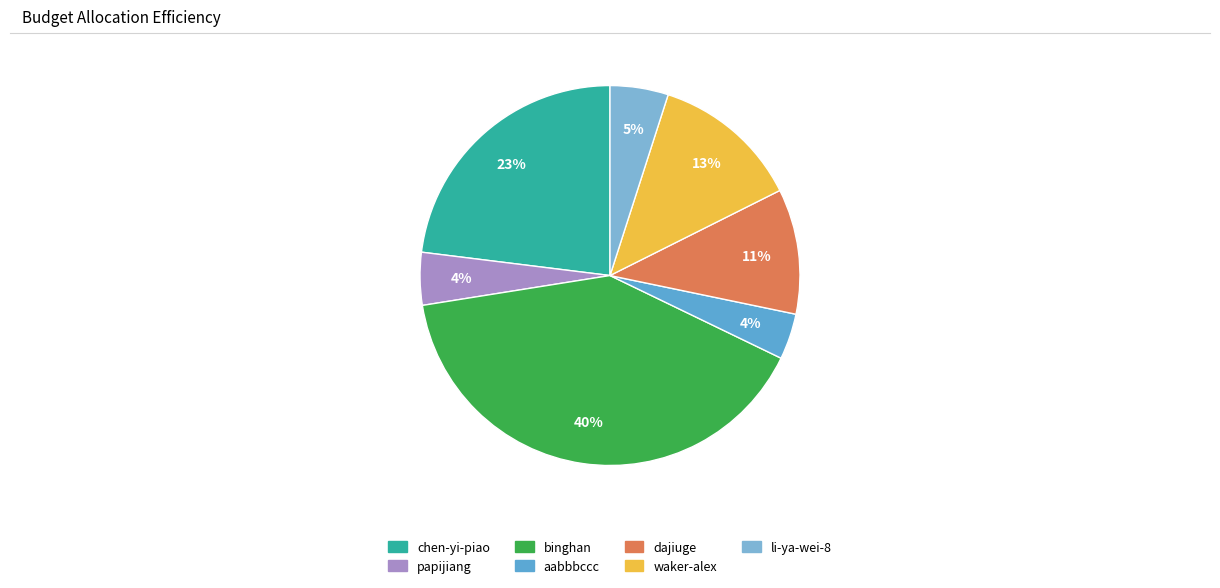

How many segments does this pie chart have?

7